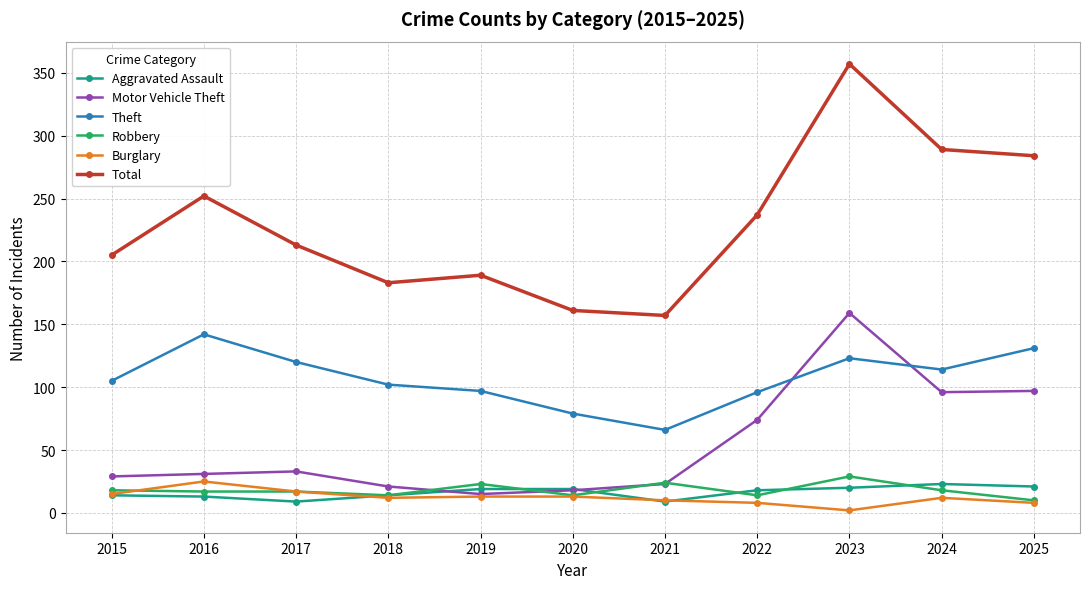

How many lines are shown in the chart?

6